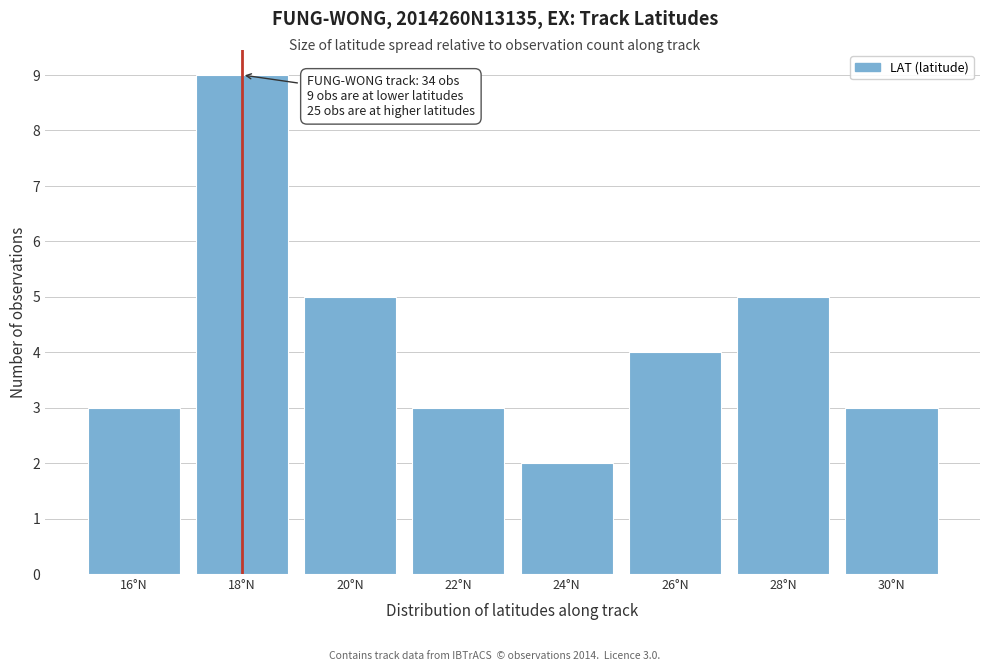

Reading left to right, transcribe all the data shown in this chart.

3	9	5	3	2	4	5	3